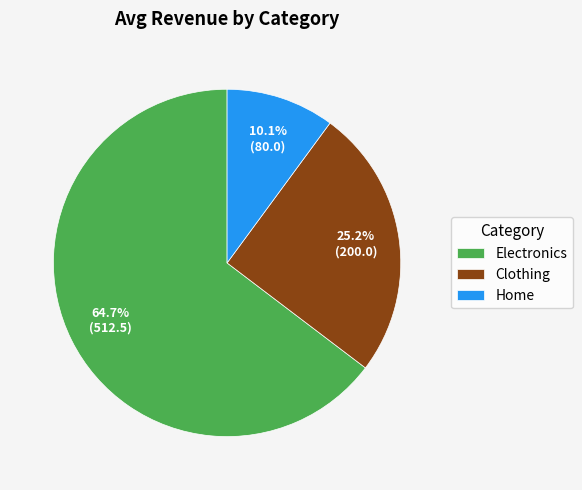

True or false: Clothing accounts for 12% of the total.

False